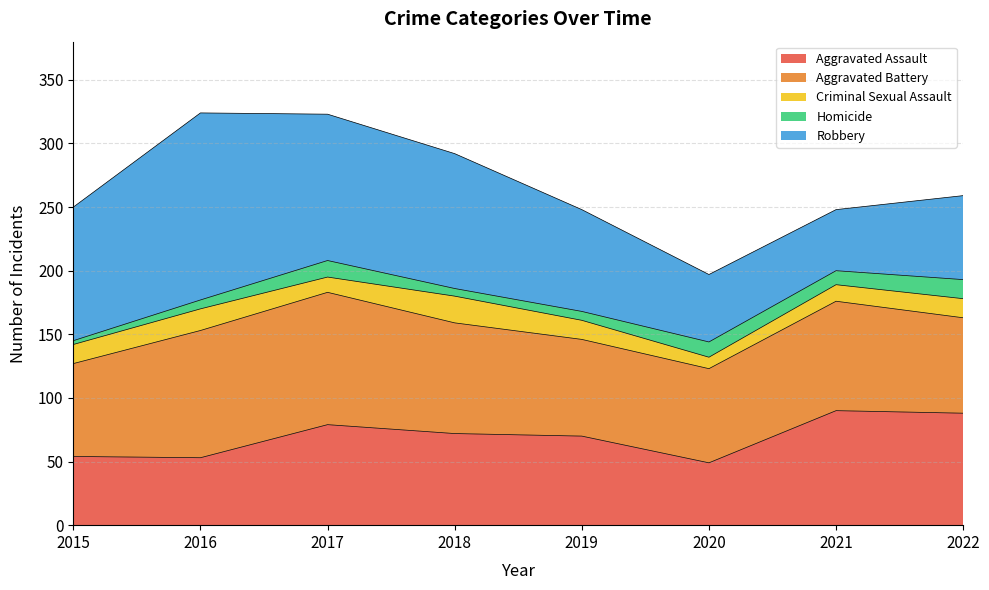

The value of Aggravated Assault at 2016 is 69. True or false?

False